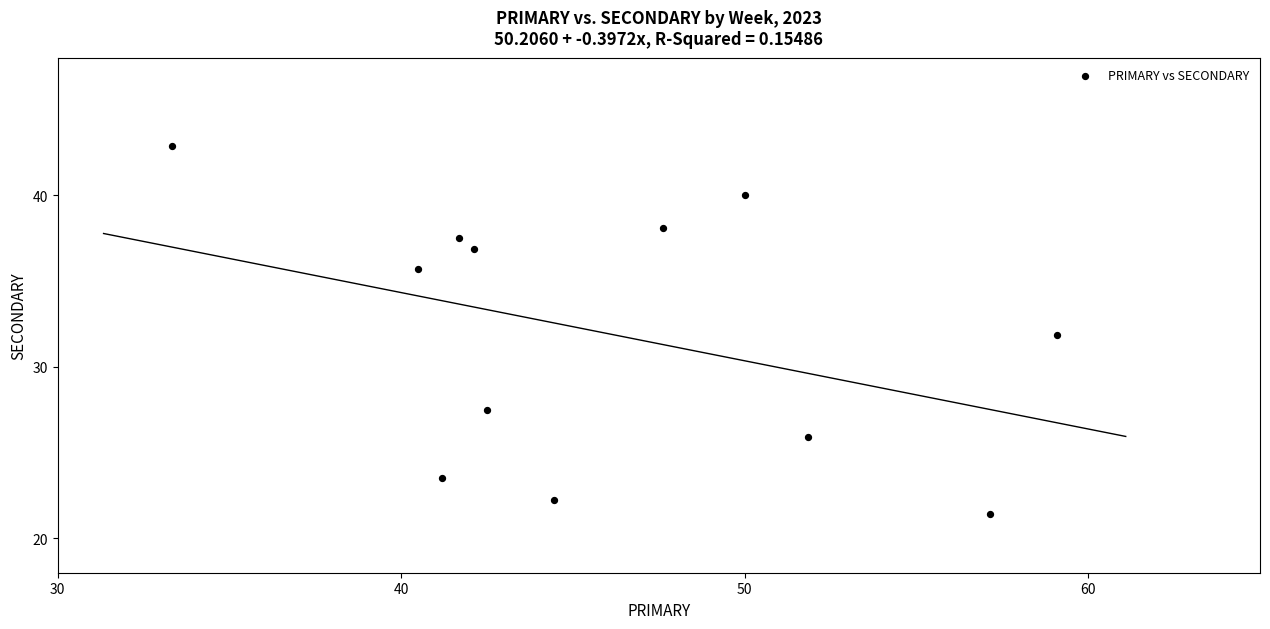

What is the average X value?

46.0